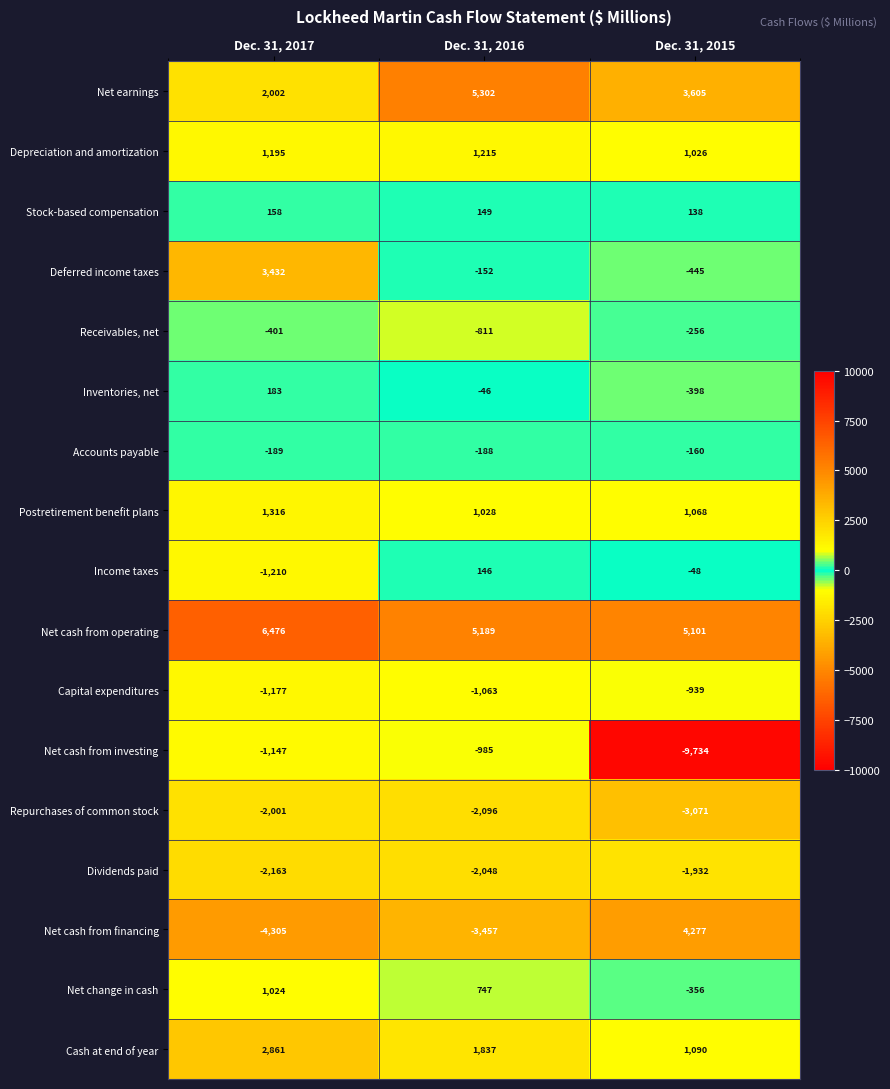

Which series has the largest total across all categories?

Net cash from operating